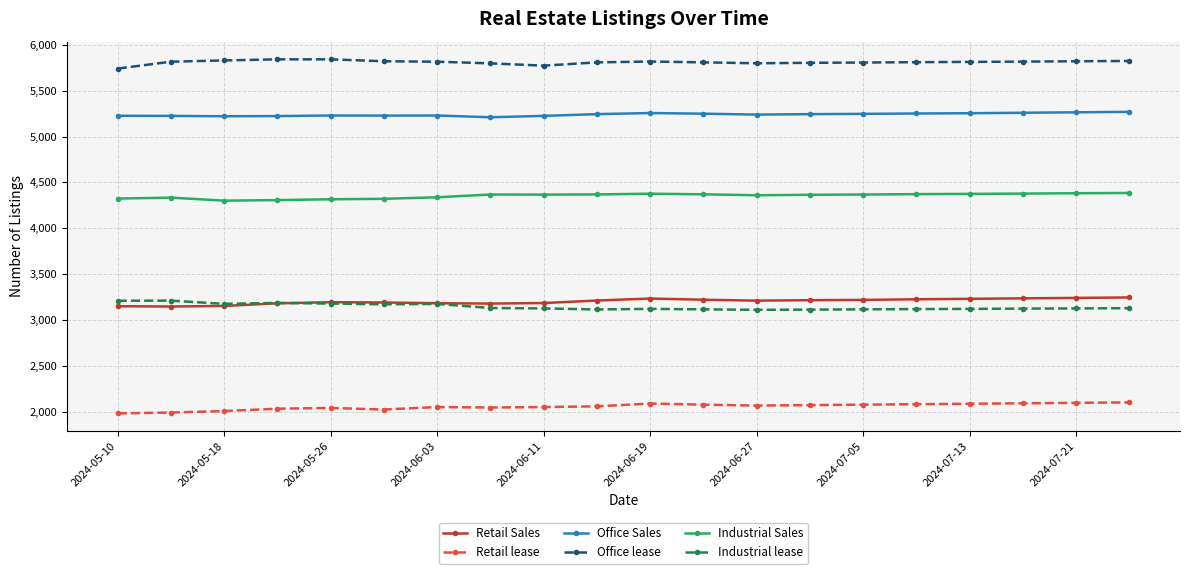

At how many categories does at least one series exceed 3339?

20